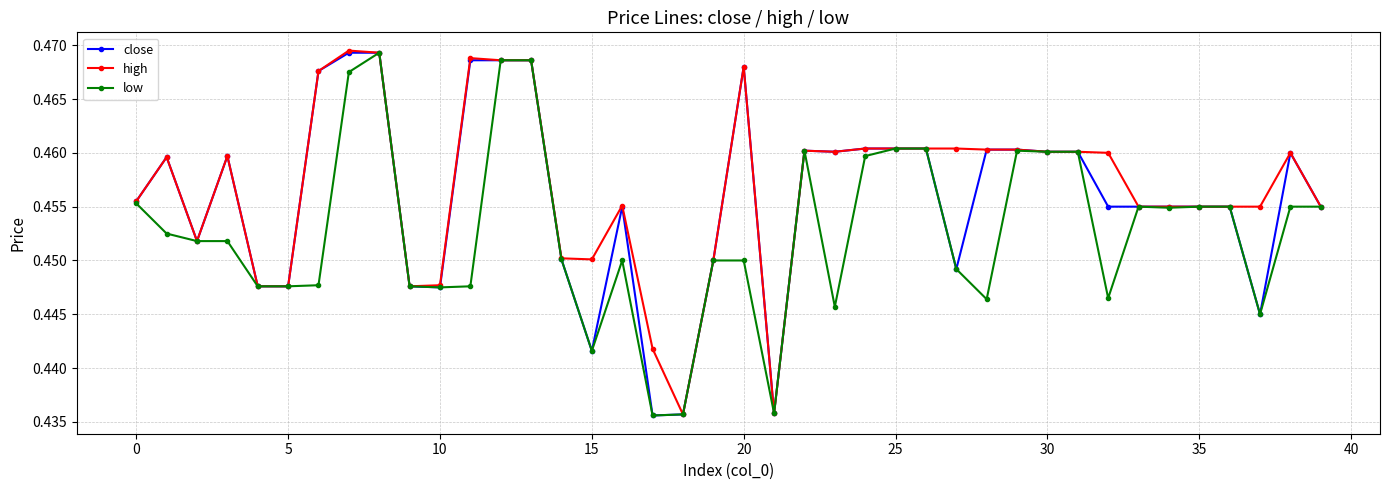

True or false: low has more than 1 points higher than both neighbors.

True